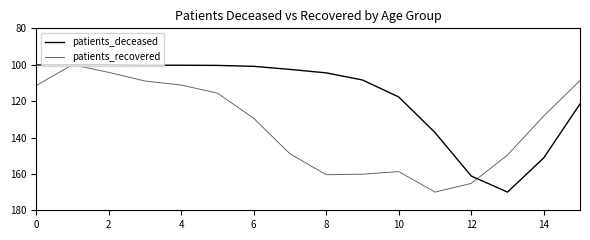

True or false: patients_recovered and patients_deceased intersect in this chart.

True